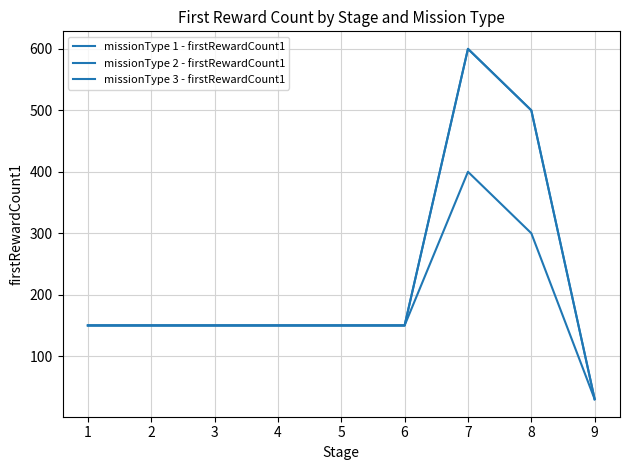

What value does the missionType 1 - firstRewardCount1 series have at 2?

150